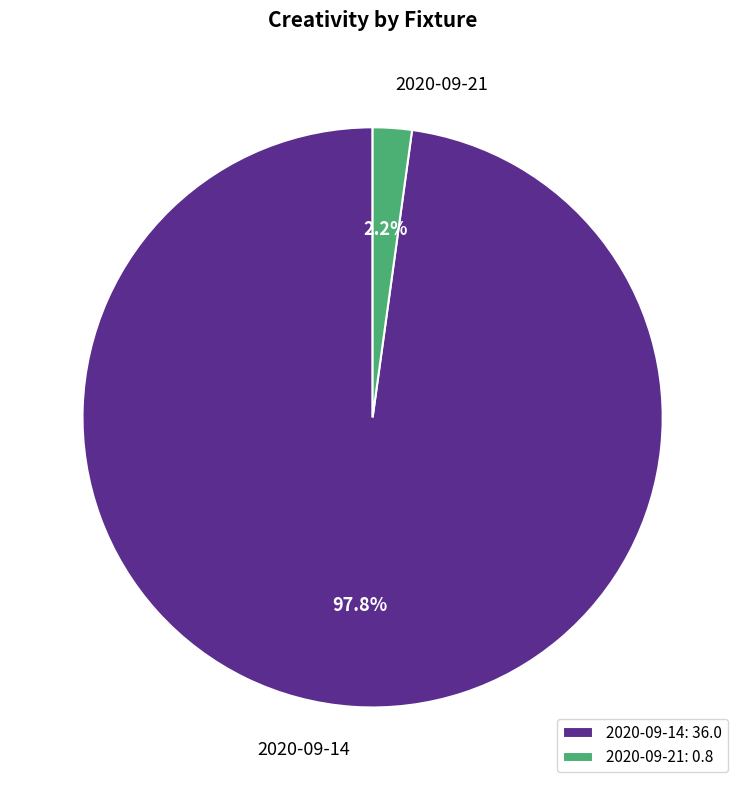

Is there any slice that represents more than half of the pie?

Yes